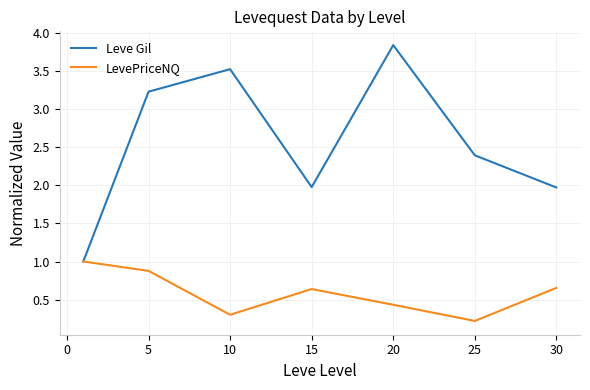

Which series has the largest total across all categories?

Leve Gil